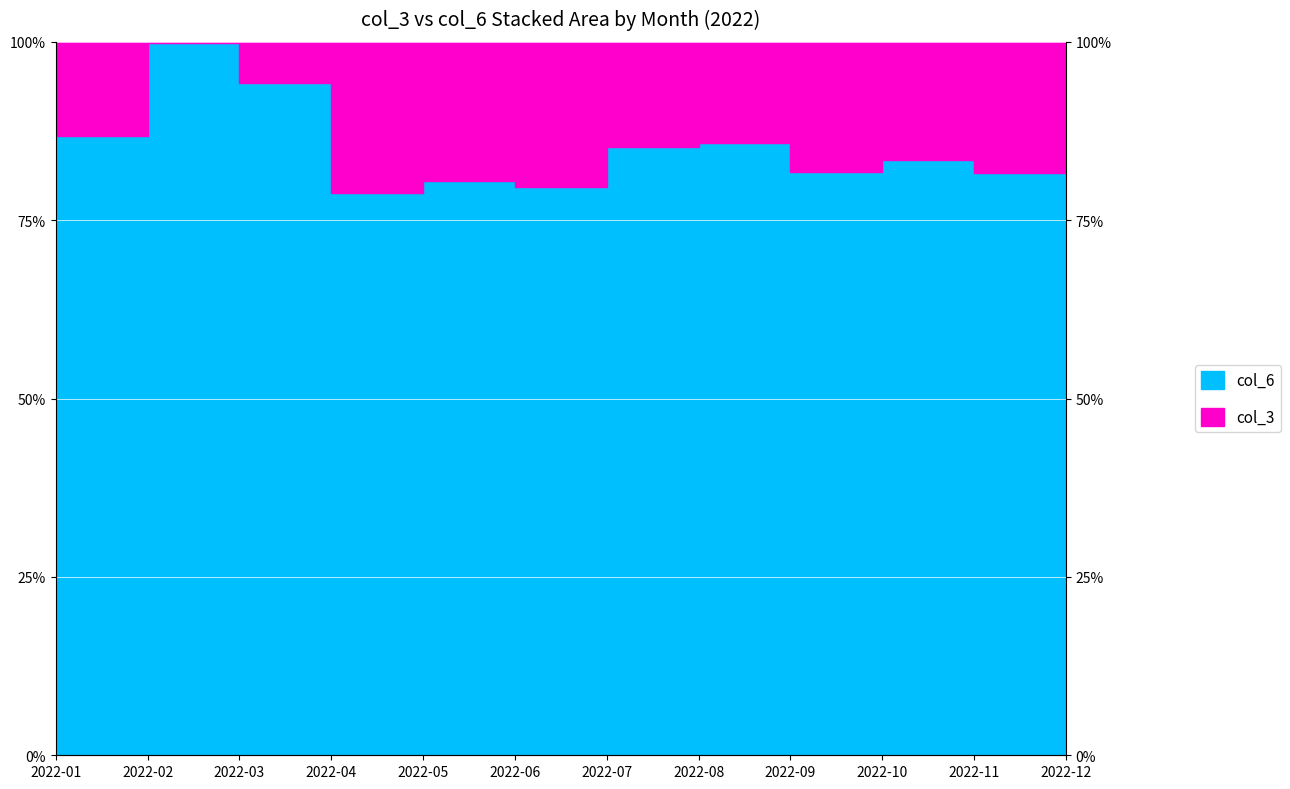

Between 2022-03 and 2022-11, which is larger?

2022-03